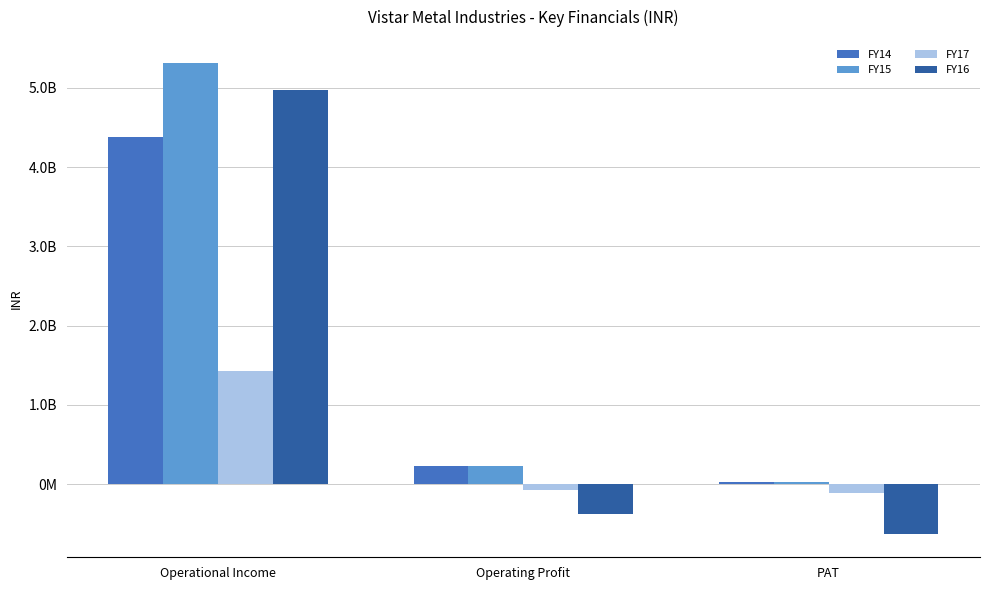

What position from the right is Operating Profit?

2